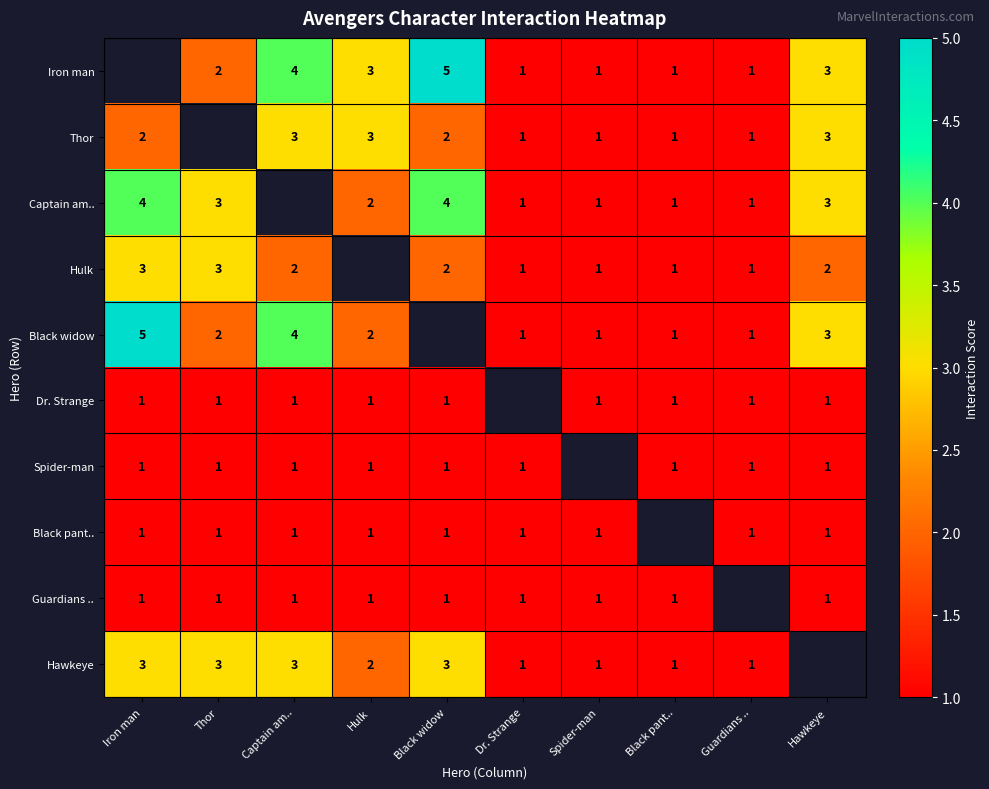

How many series are shown in this chart?

10